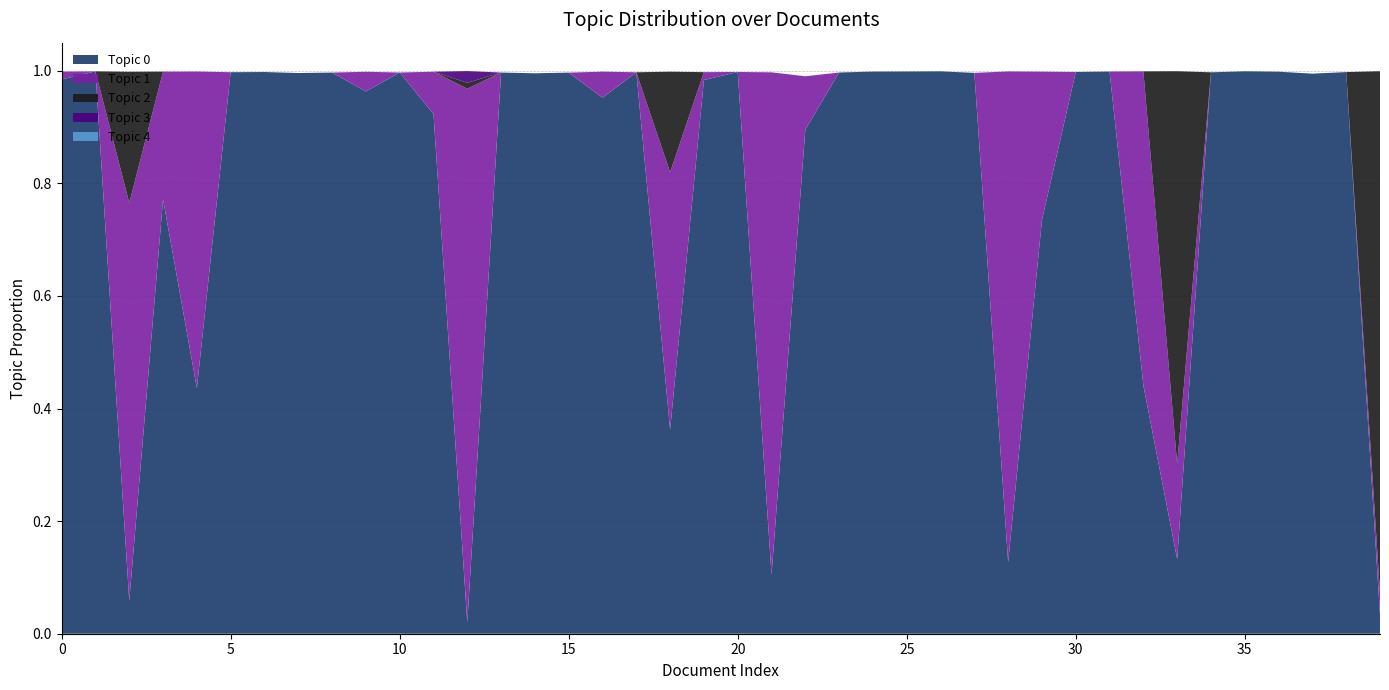

Reading right to left, extract all data points from this chart.

Topic 0: 0.0	1.0	1.0	1.0	1.0	1.0	0.1	0.4	1.0	1.0	0.7	0.1	1.0	1.0	1.0	1.0	1.0	0.9	0.1	1.0	1.0	0.4	1.0	1.0	1.0	1.0	1.0	0.0	0.9	1.0	1.0	1.0	1.0	1.0	1.0	0.4	0.8	0.1	1.0	1.0
Topic 1: 0.0	0.0	0.0	0.0	0.0	0.0	0.2	0.6	0.0	0.0	0.3	0.9	0.0	0.0	0.0	0.0	0.0	0.1	0.9	0.0	0.0	0.5	0.0	0.0	0.0	0.0	0.0	0.9	0.1	0.0	0.0	0.0	0.0	0.0	0.0	0.6	0.2	0.7	0.0	0.0
Topic 2: 0.9	0.0	0.0	0.0	0.0	0.0	0.7	0.0	0.0	0.0	0.0	0.0	0.0	0.0	0.0	0.0	0.0	0.0	0.0	0.0	0.0	0.2	0.0	0.0	0.0	0.0	0.0	0.0	0.0	0.0	0.0	0.0	0.0	0.0	0.0	0.0	0.0	0.2	0.0	0.0
Topic 3: 0.0	0.0	0.0	0.0	0.0	0.0	0.0	0.0	0.0	0.0	0.0	0.0	0.0	0.0	0.0	0.0	0.0	0.0	0.0	0.0	0.0	0.0	0.0	0.0	0.0	0.0	0.0	0.0	0.0	0.0	0.0	0.0	0.0	0.0	0.0	0.0	0.0	0.0	0.0	0.0
Topic 4: 0.0	0.0	0.0	0.0	0.0	0.0	0.0	0.0	0.0	0.0	0.0	0.0	0.0	0.0	0.0	0.0	0.0	0.0	0.0	0.0	0.0	0.0	0.0	0.0	0.0	0.0	0.0	0.0	0.0	0.0	0.0	0.0	0.0	0.0	0.0	0.0	0.0	0.0	0.0	0.0